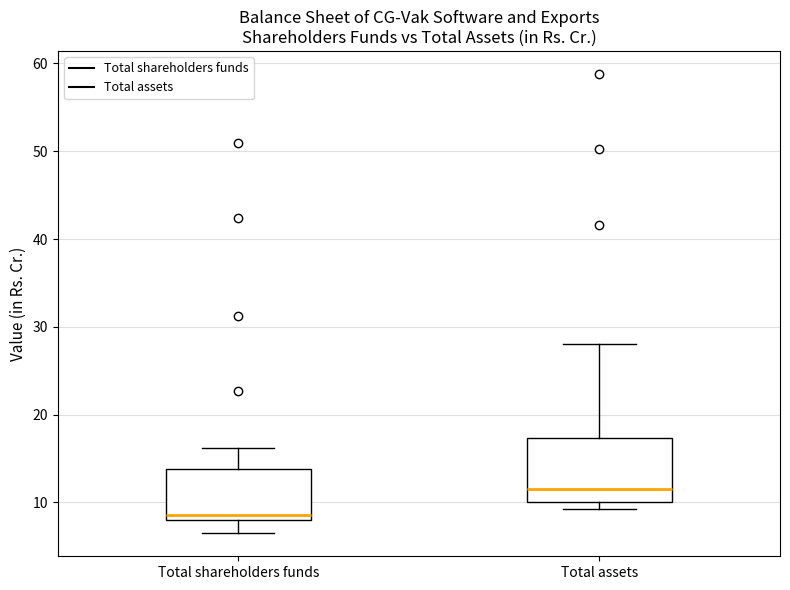

Which box is the tallest, from its lower edge to its upper edge?

Total assets